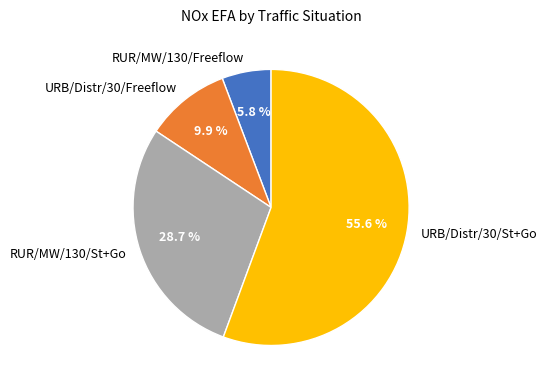

Which category accounts for the majority?

URB/Distr/30/St+Go